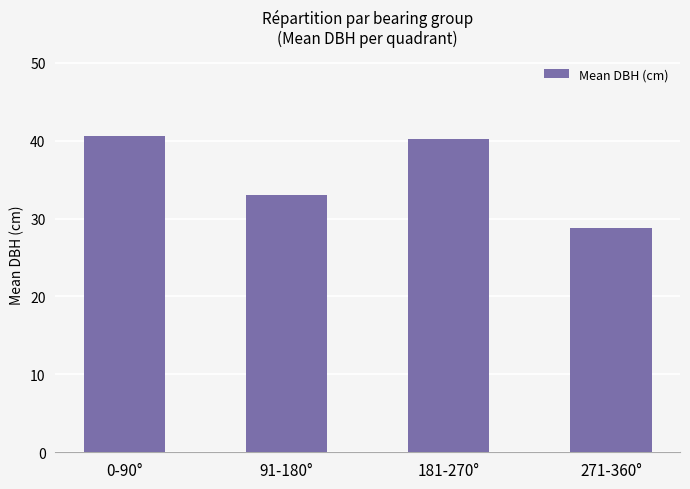

What is the sum of all values?

142.6